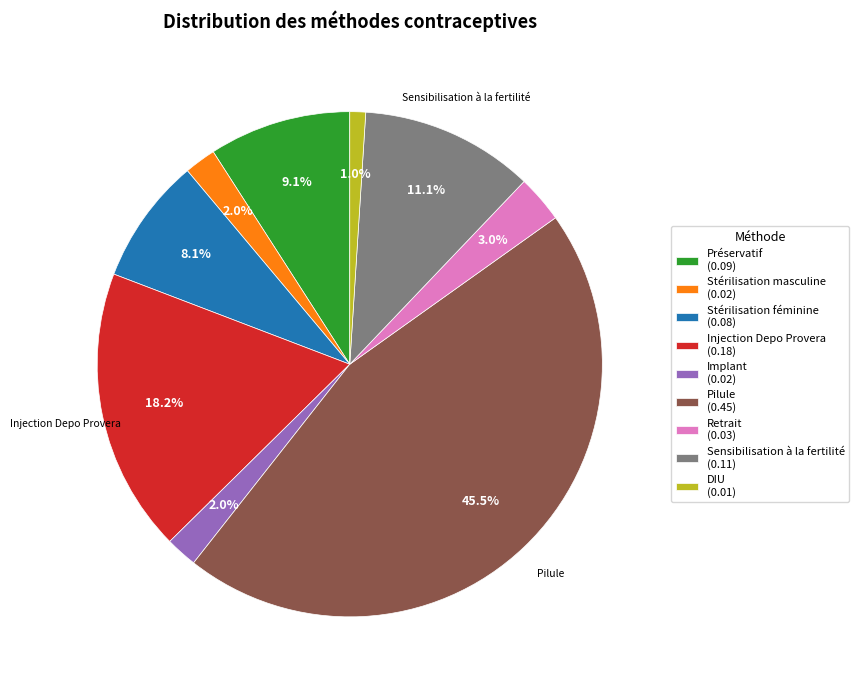

Count the number of slices in the pie.

9